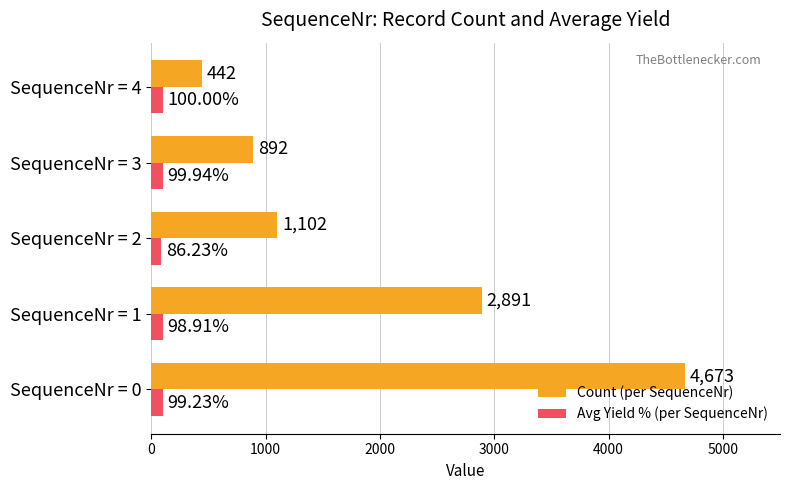

What is the sum of the Count (per SequenceNr) values at SequenceNr = 0 and SequenceNr = 3?

5565.0